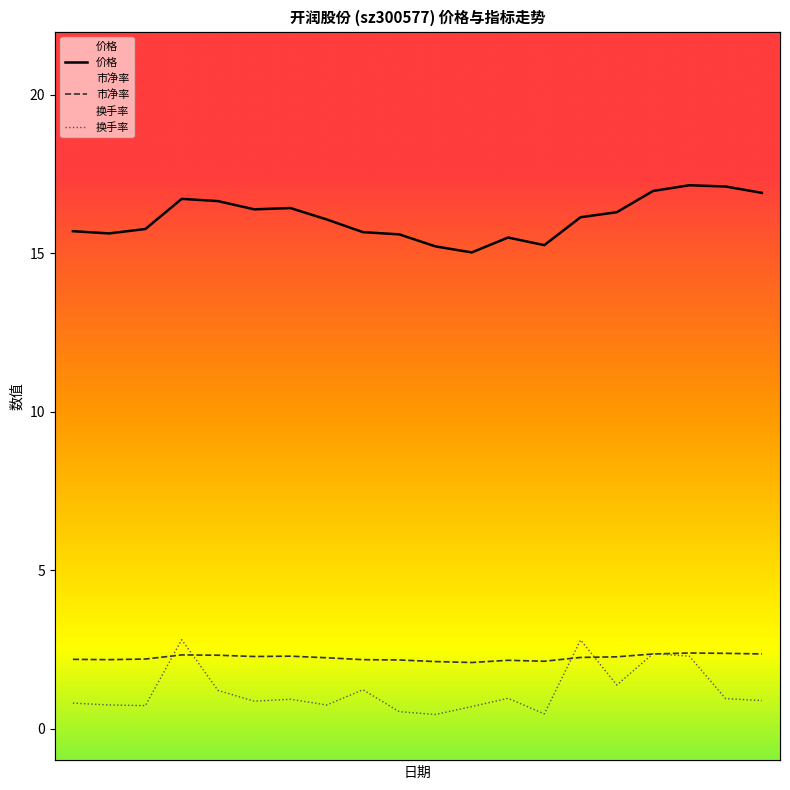

What is the label of the 9th point from the right?

2022-11-28